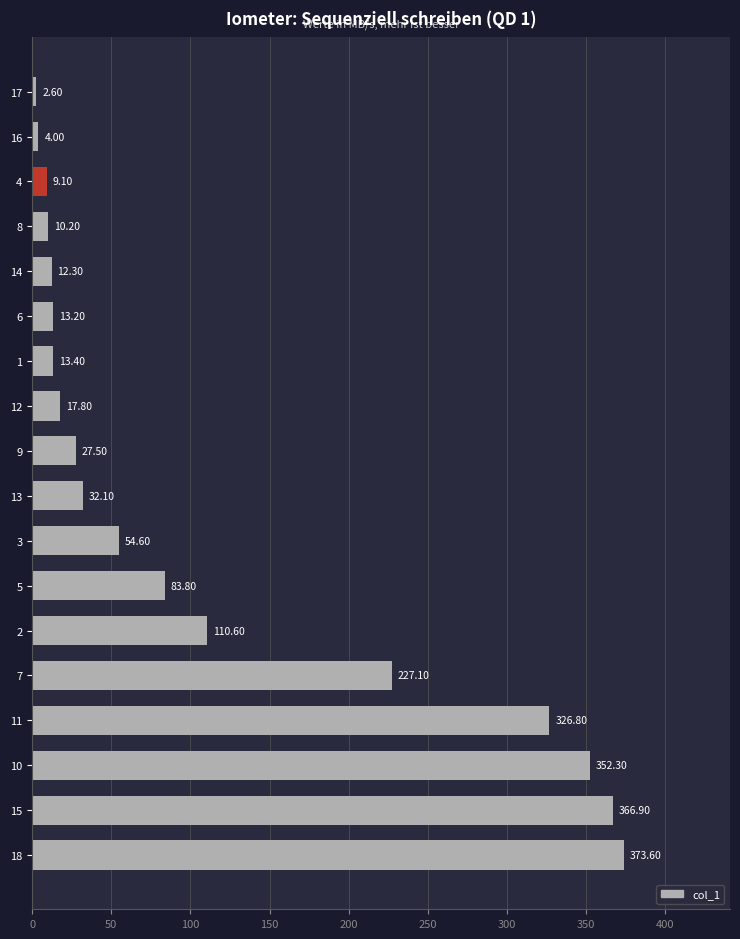

How many series are shown in this chart?

1